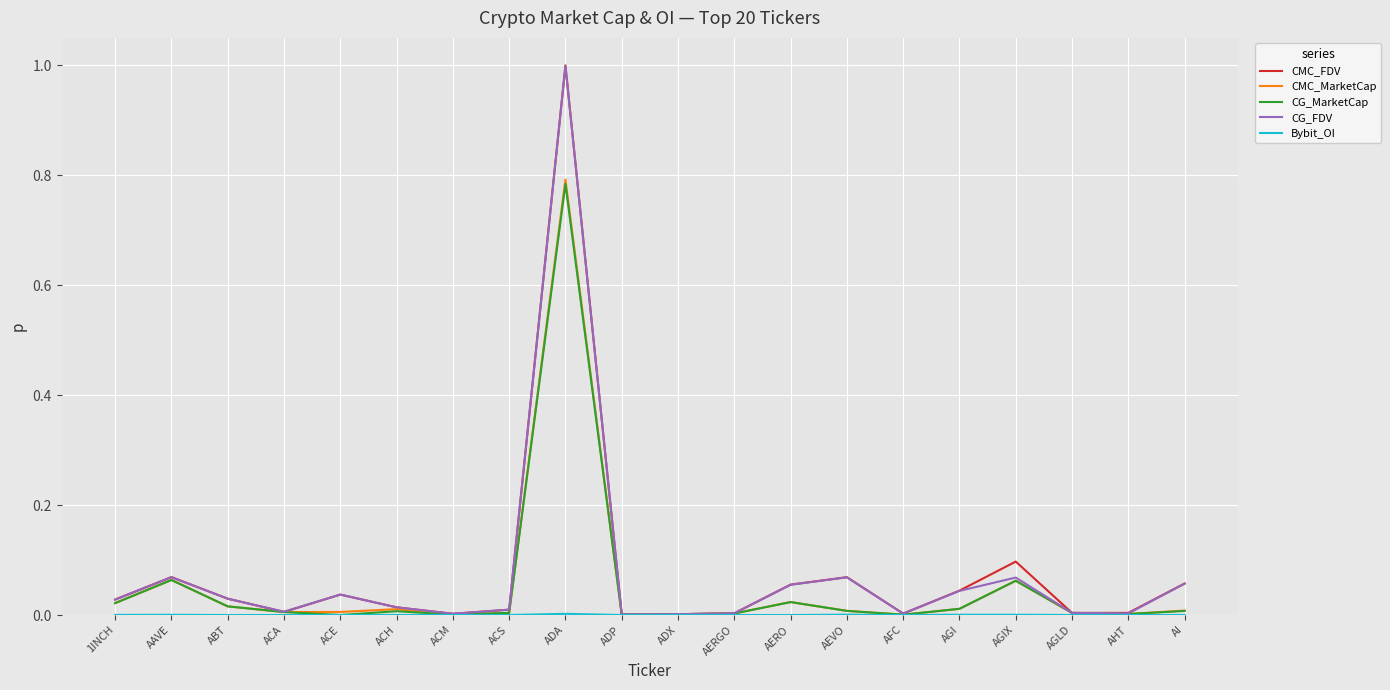

Which label corresponds to the largest value in the chart?

ADA